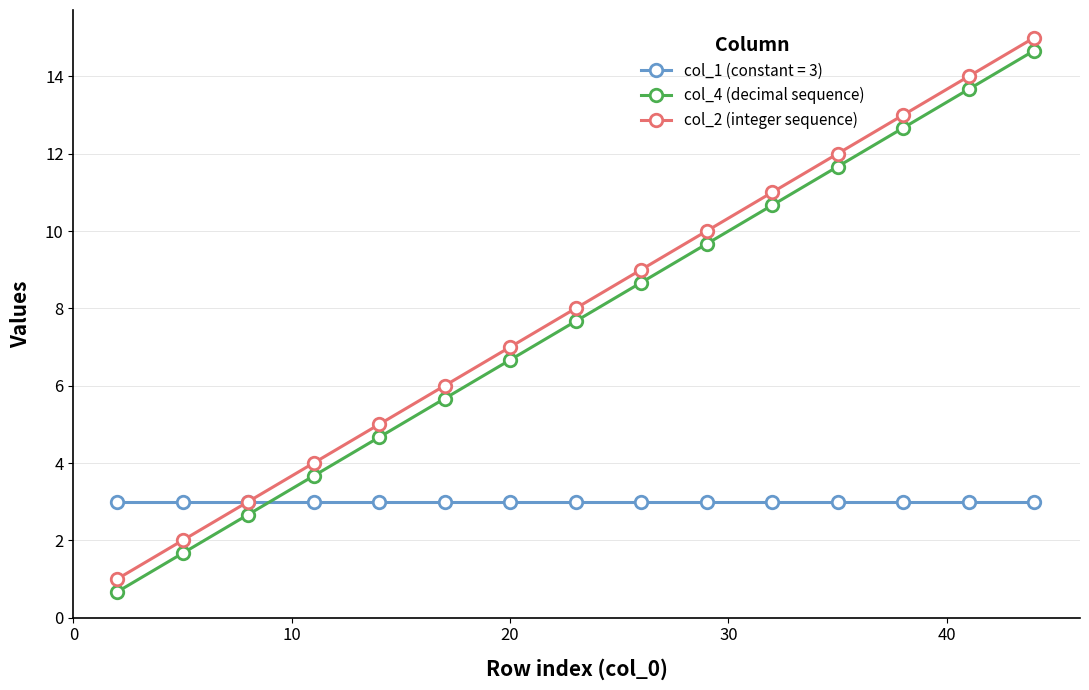

How many values in the col_2 (integer sequence) series are below 8?

7